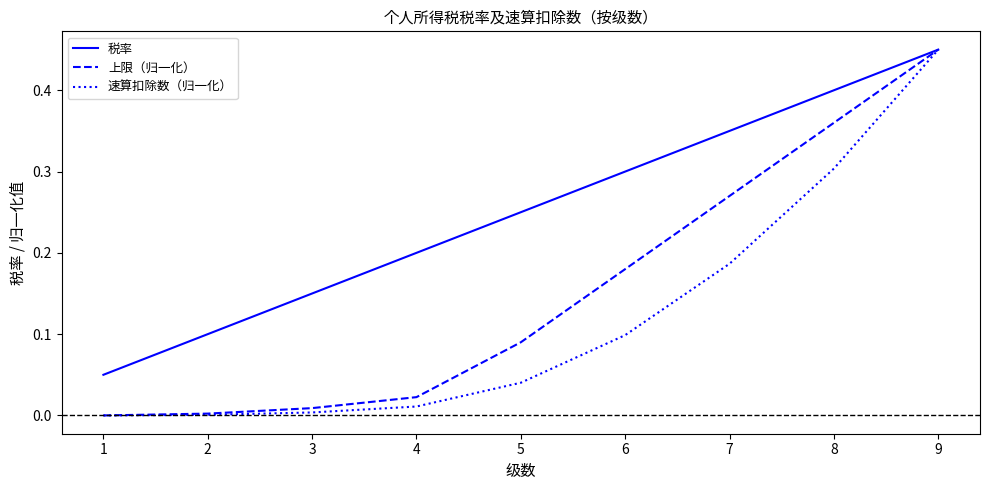

Rank the series by their average value, from lowest to highest.

速算扣除数（归一化）, 上限（归一化）, 税率